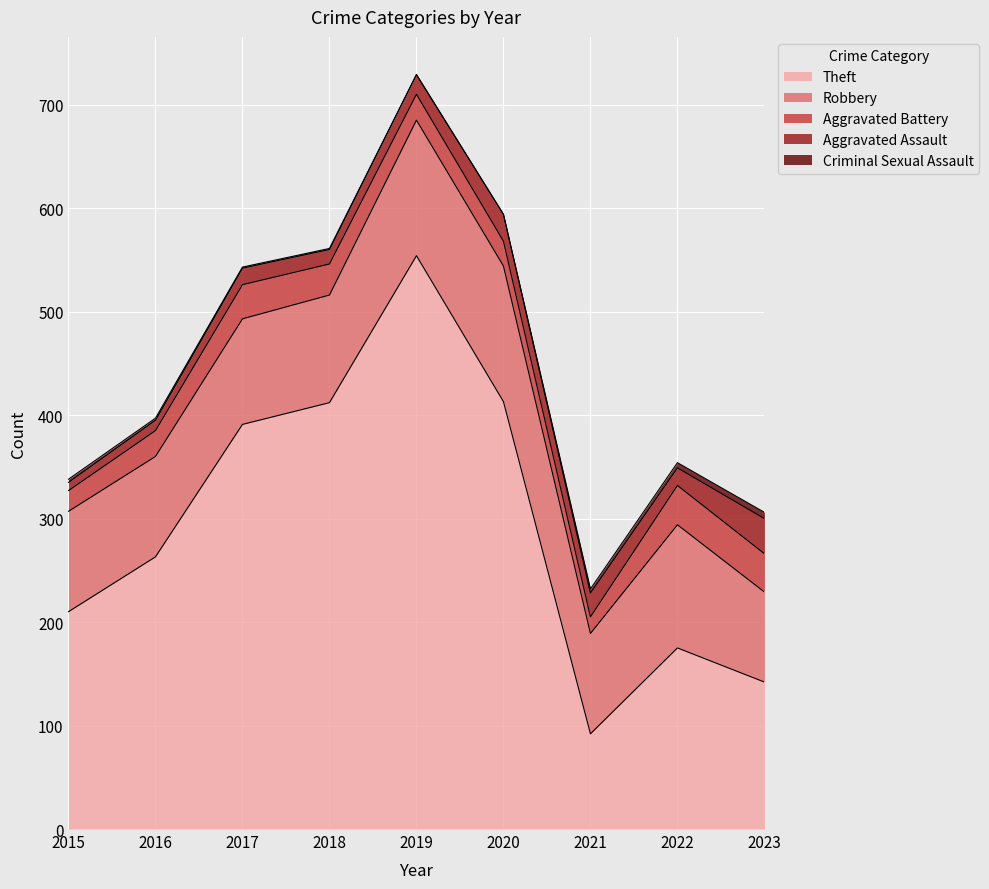

What are all the series names shown in the legend?

Theft, Robbery, Aggravated Battery, Aggravated Assault, Criminal Sexual Assault